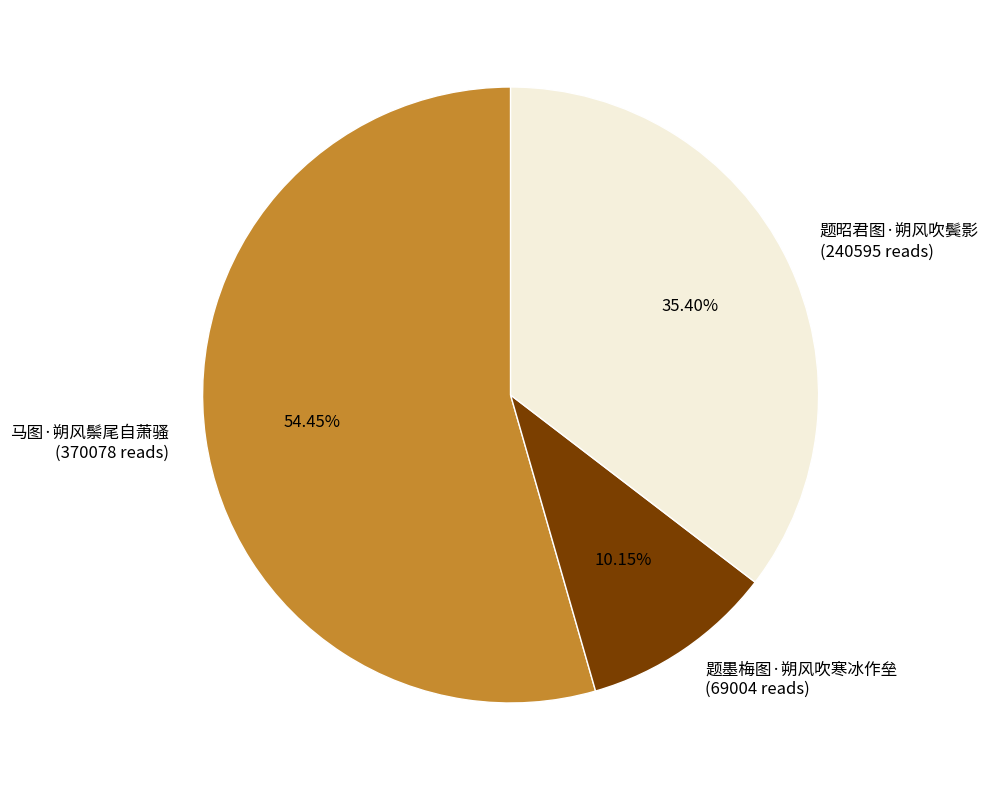

To the nearest percent, what is the combined percentage of 题墨梅图·朔风吹寒冰作垒 and 题昭君图·朔风吹鬓影?

46%